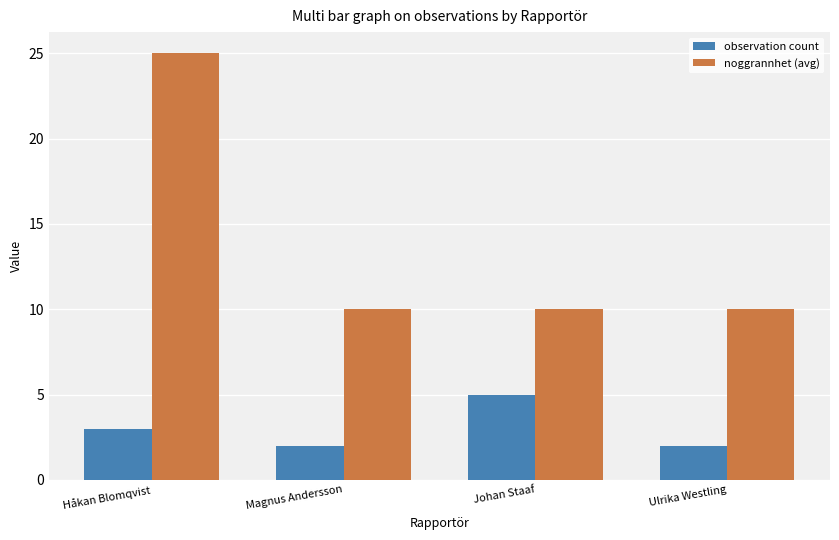

What position from the right is Håkan Blomqvist?

4